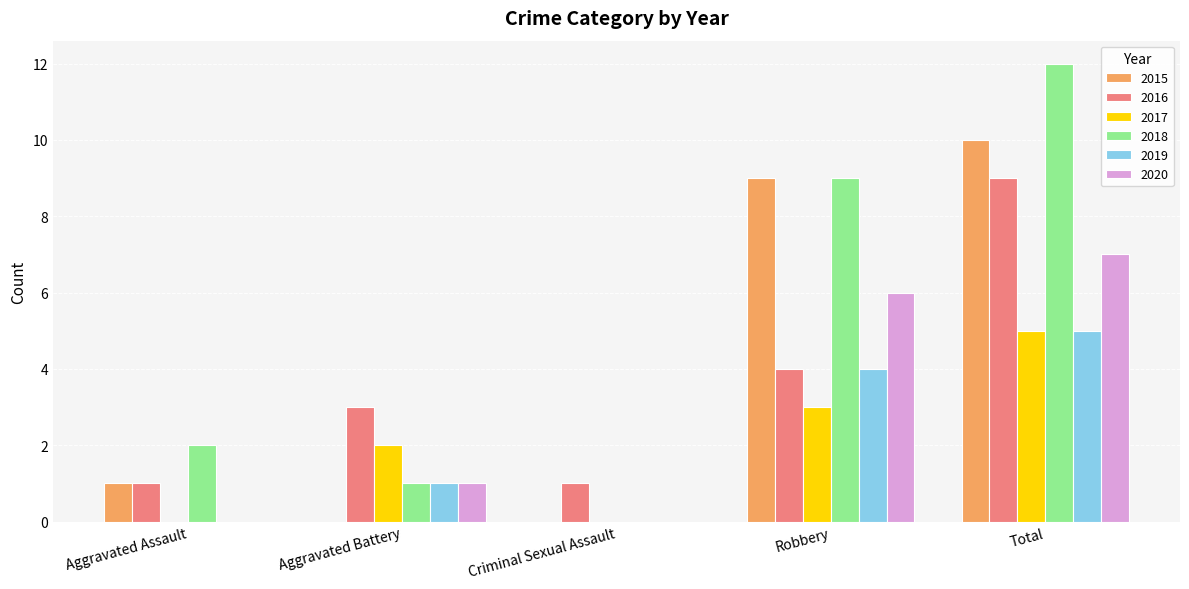

What is the average value of the 2015 series?

4